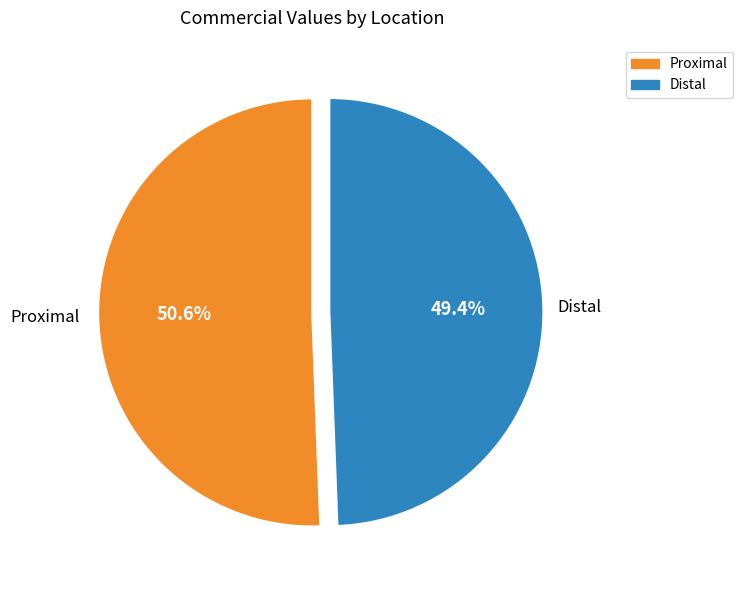

Does Distal account for over 50% of the chart?

No